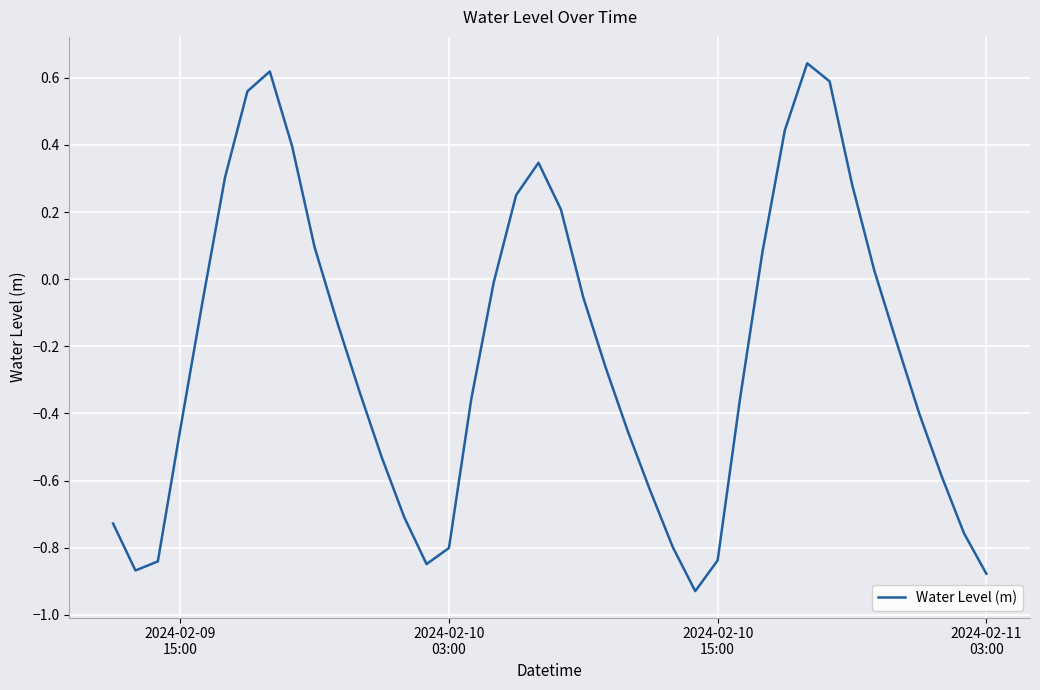

What is the difference between the maximum and minimum values?

1.6